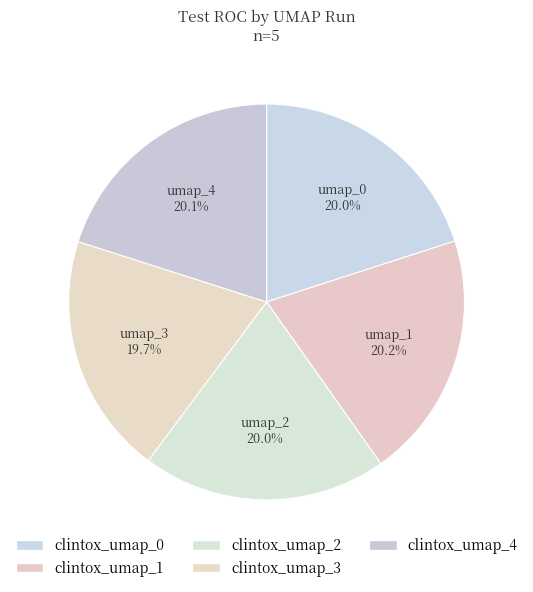

To the nearest percent, what portion does clintox_umap_0 represent?

20%